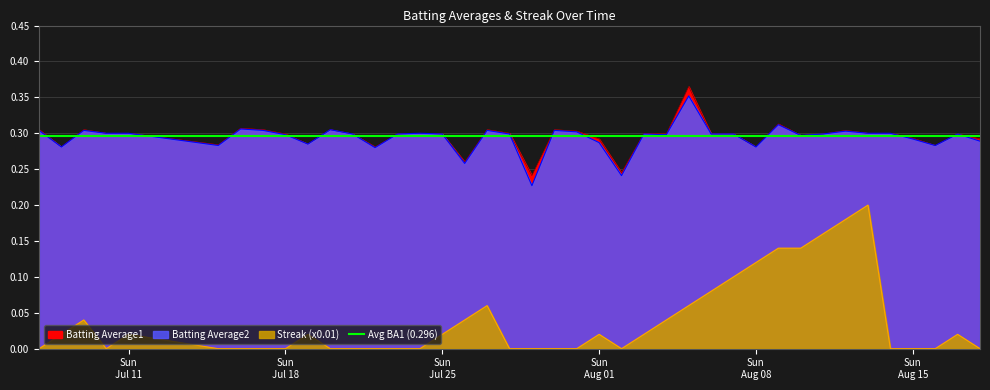

What is the sum of all Batting Average2 values?

11.8